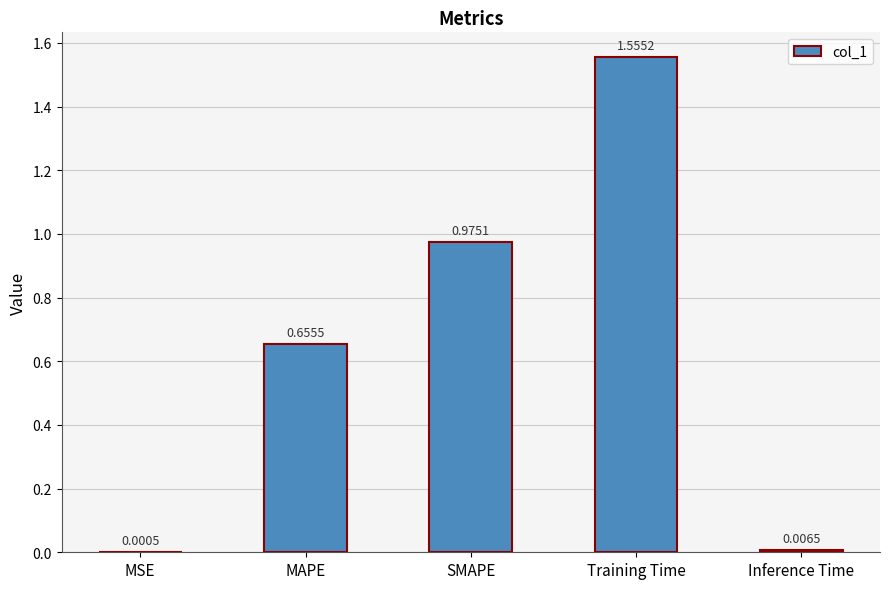

What is the change in value from MAPE to SMAPE?

+0.3